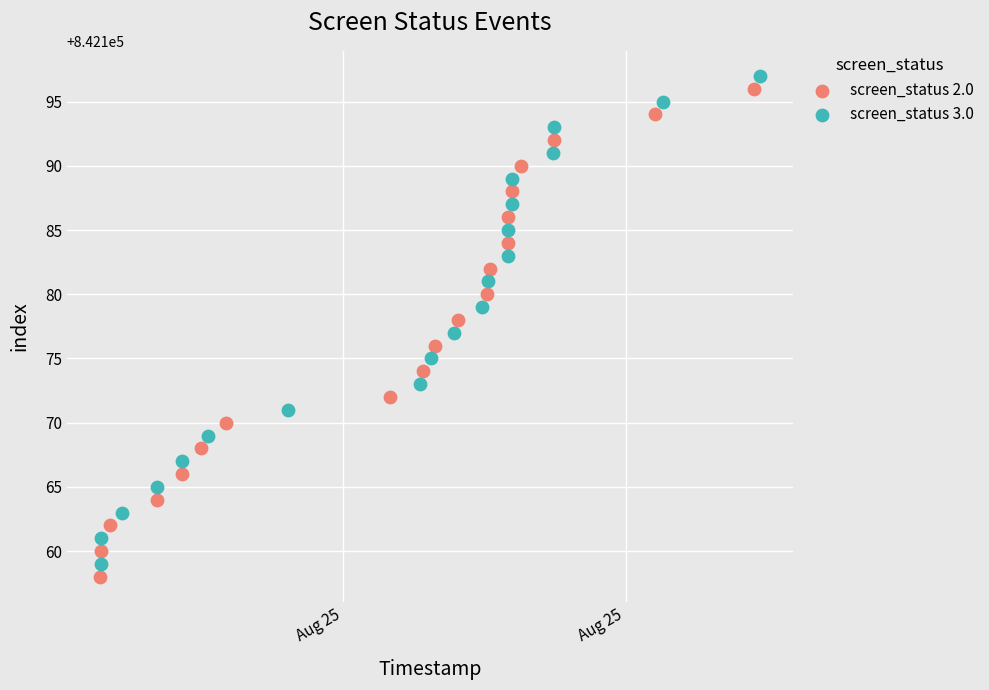

Which series reaches the maximum Y coordinate?

screen_status 3.0